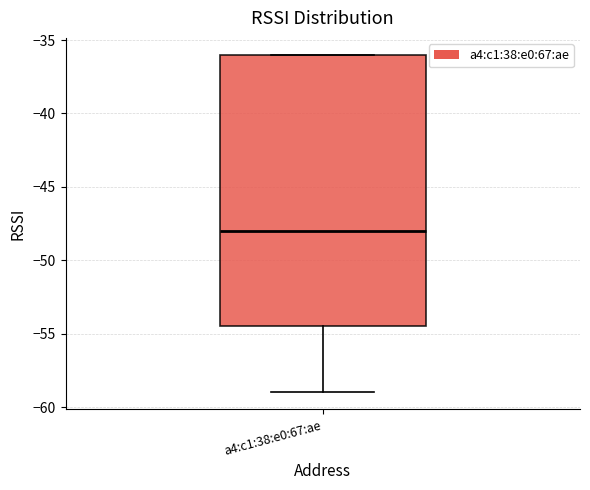

Where does the median line of the box for a4:c1:38:e0:67:ae sit on the y-axis? The values are not printed on the chart, so give them approximately, as read against the axis.

-48.0